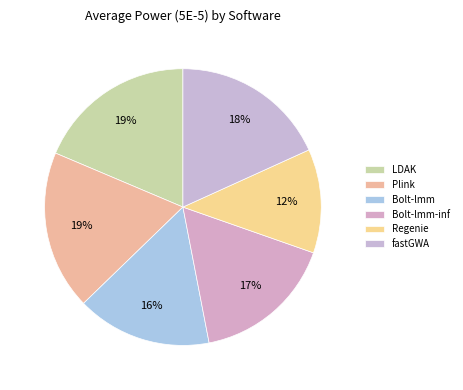

The LDAK slice represents 19% of the pie. True or false?

True